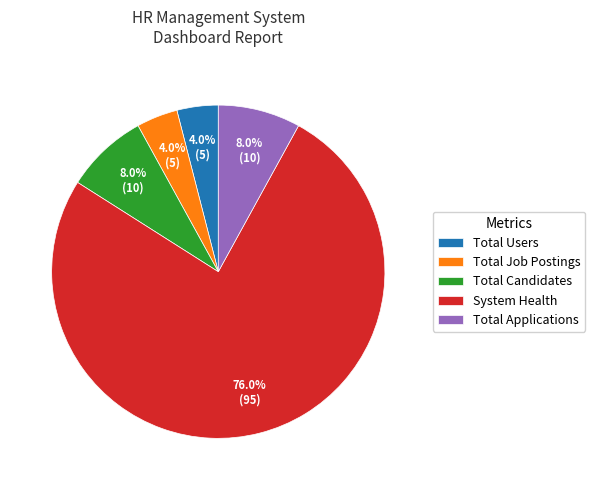

Does System Health represent more than half of the total?

Yes